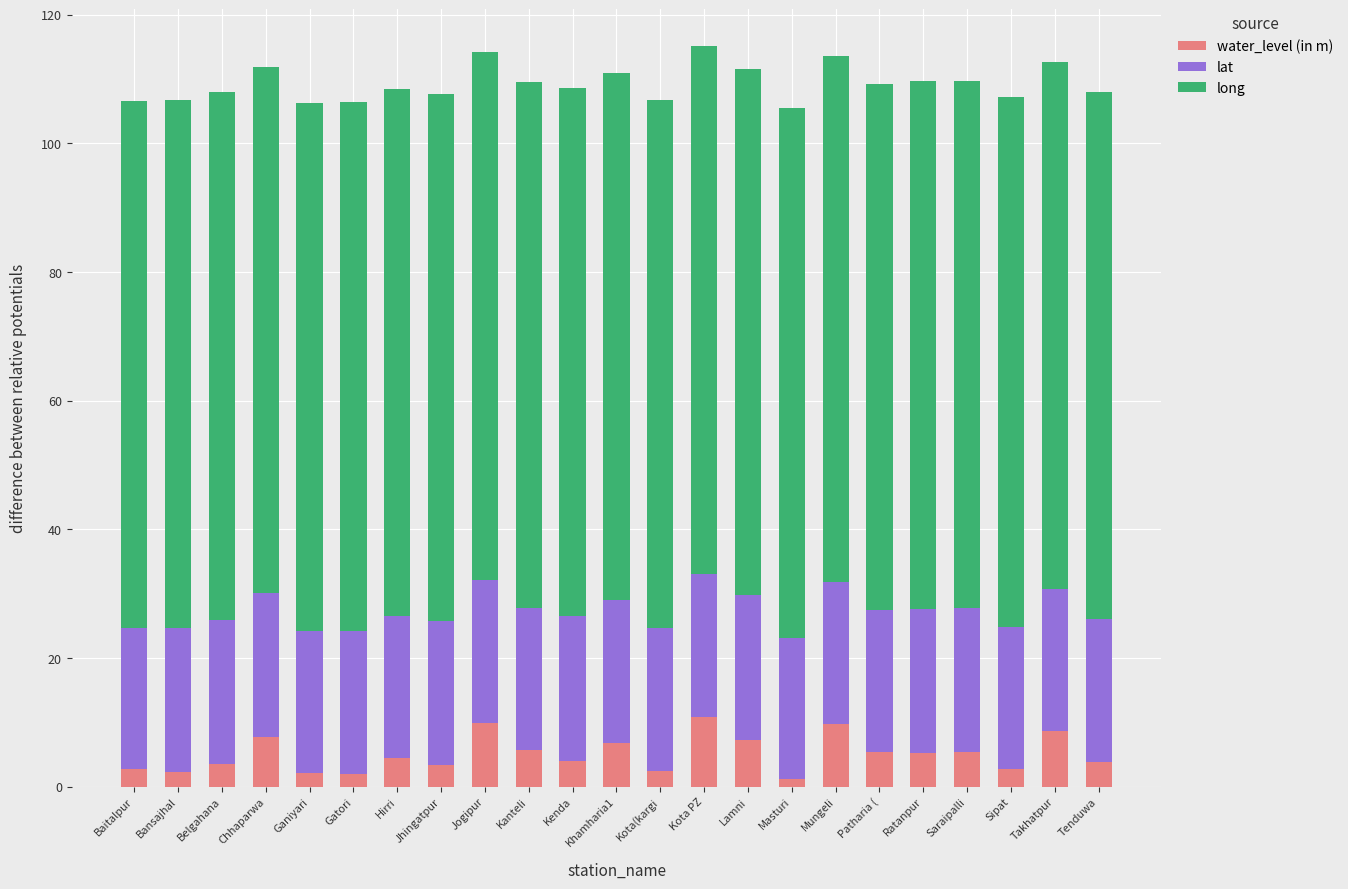

What is the total value across all series at Khamharia1?

110.9